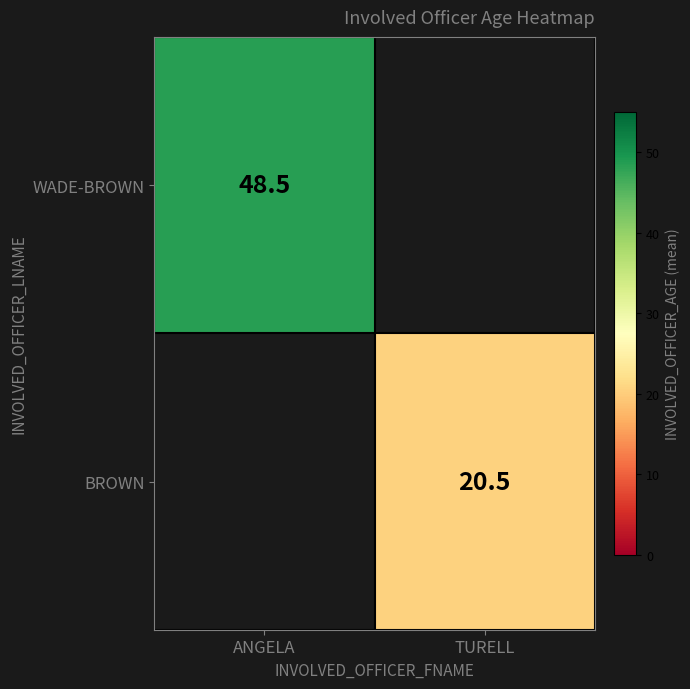

Is the value of BROWN at TURELL greater than the value of WADE-BROWN at ANGELA?

No